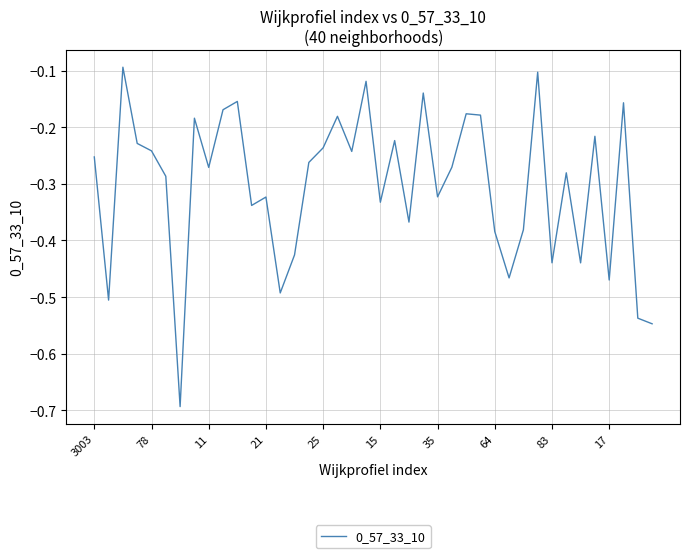

What is the smallest value displayed?

-0.7